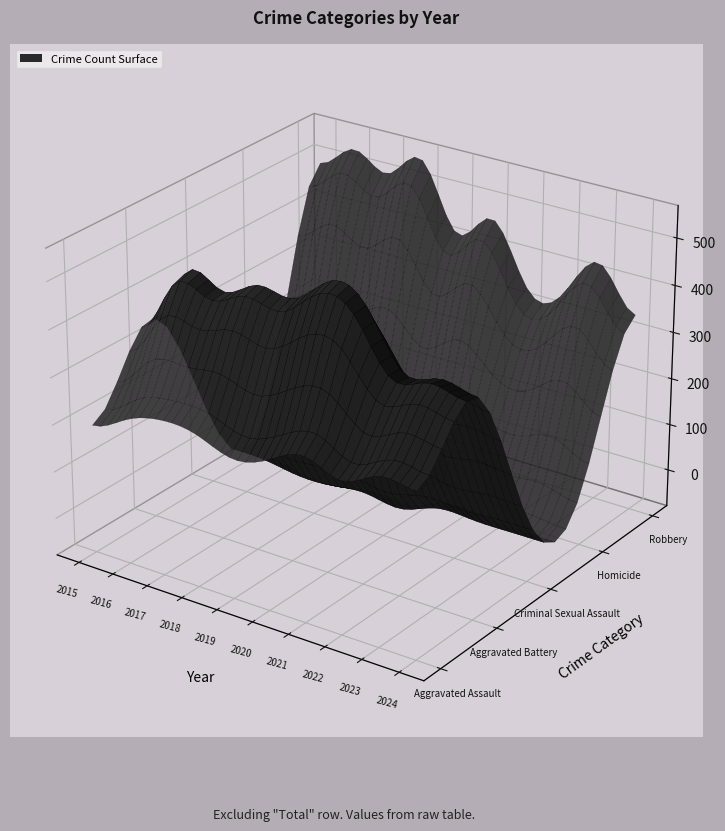

What is the sum of all Robbery values?

4421